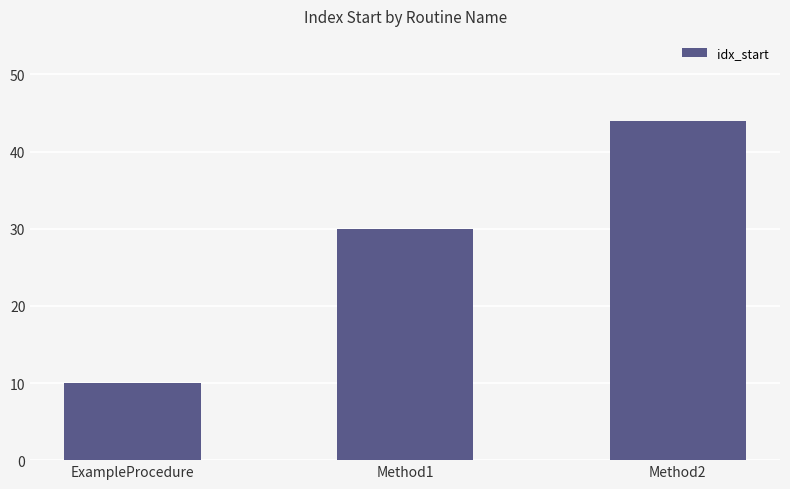

What is the label of the 1st bar from the left?

ExampleProcedure